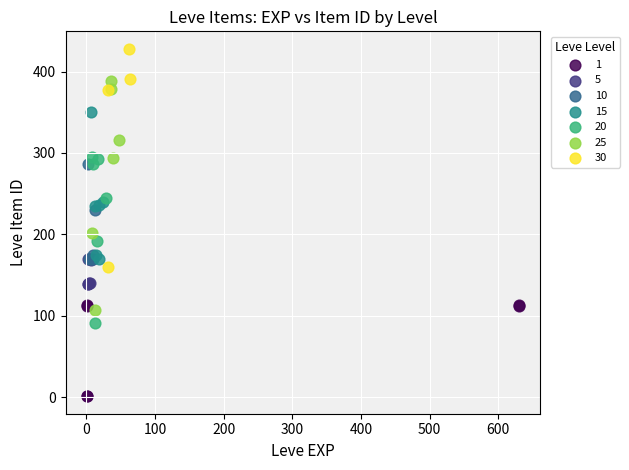

Which series contains the highest Y value?

30